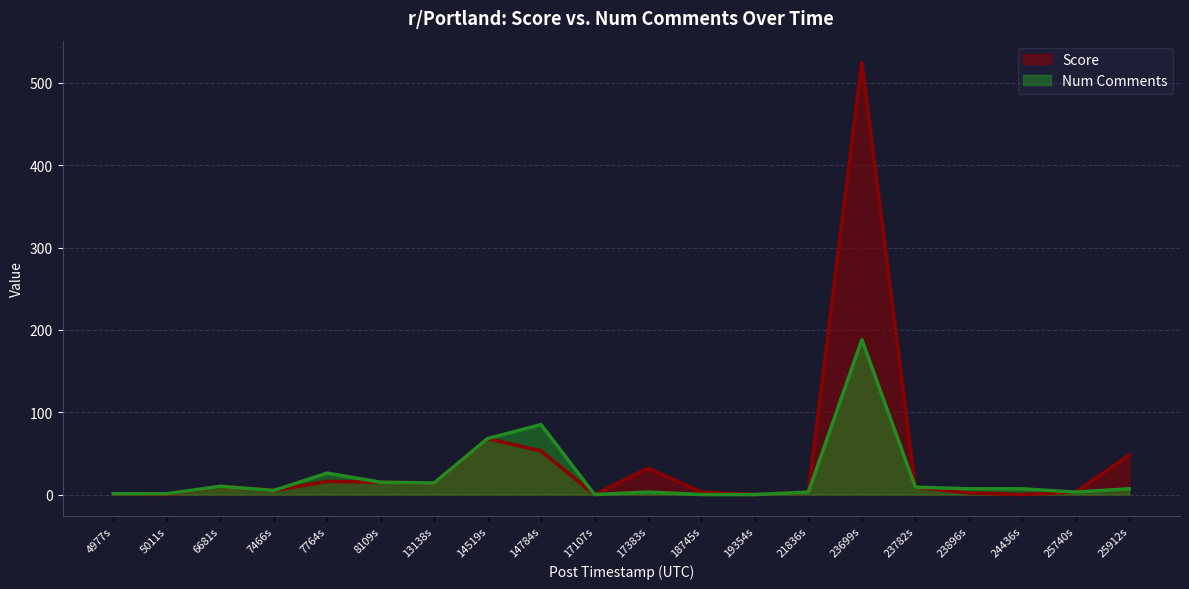

What is the difference between the Num Comments values at 8109s and 25740s?

12